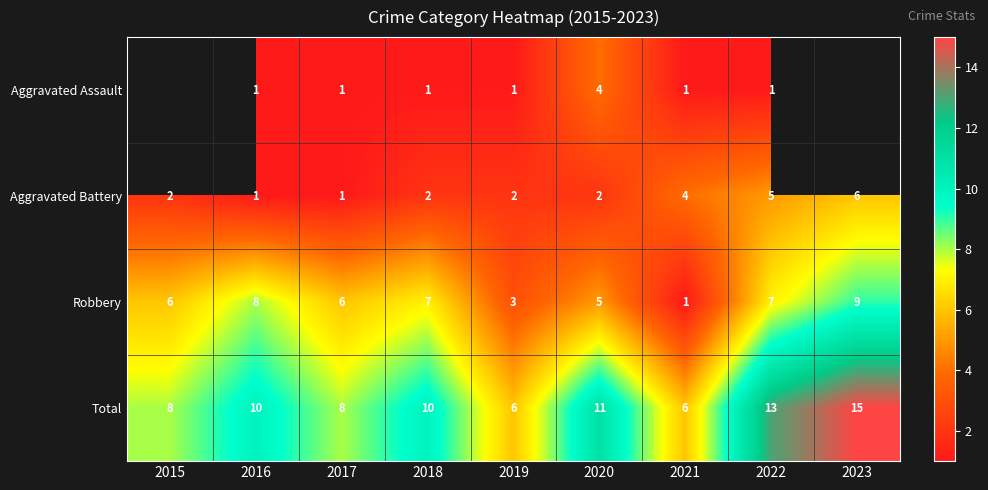

What is the maximum value for Total?

15